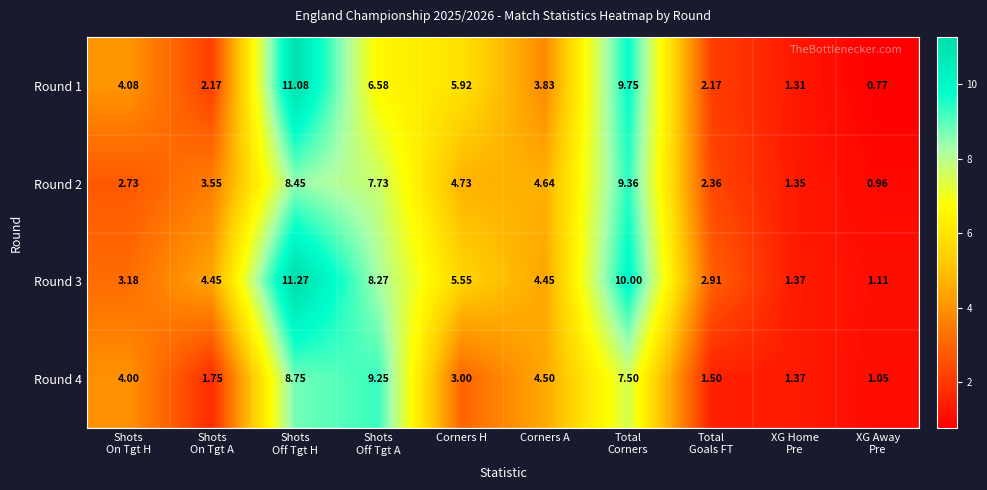

Where is Round 4 nearest to the value 5?

Corners A